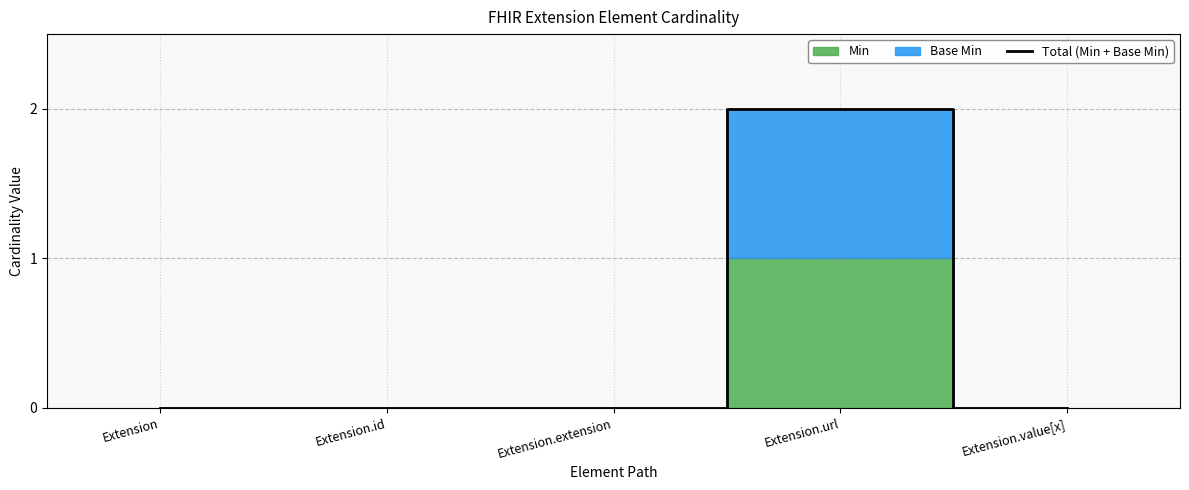

The value of Total (Min + Base Min) at Extension.extension is 0. True or false?

True